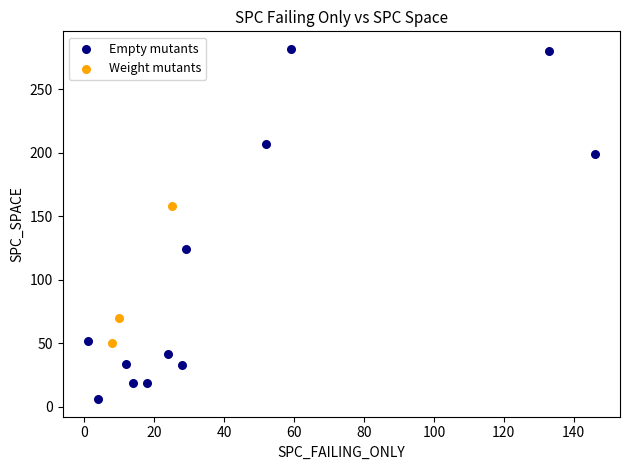

Which series contains the lowest Y value?

Empty mutants